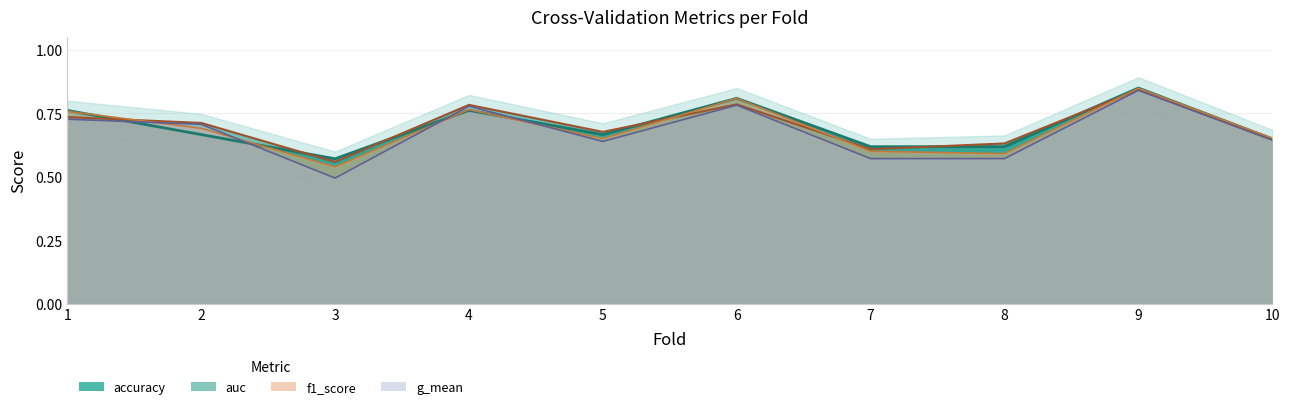

What is the sum of all g_mean values?

6.8